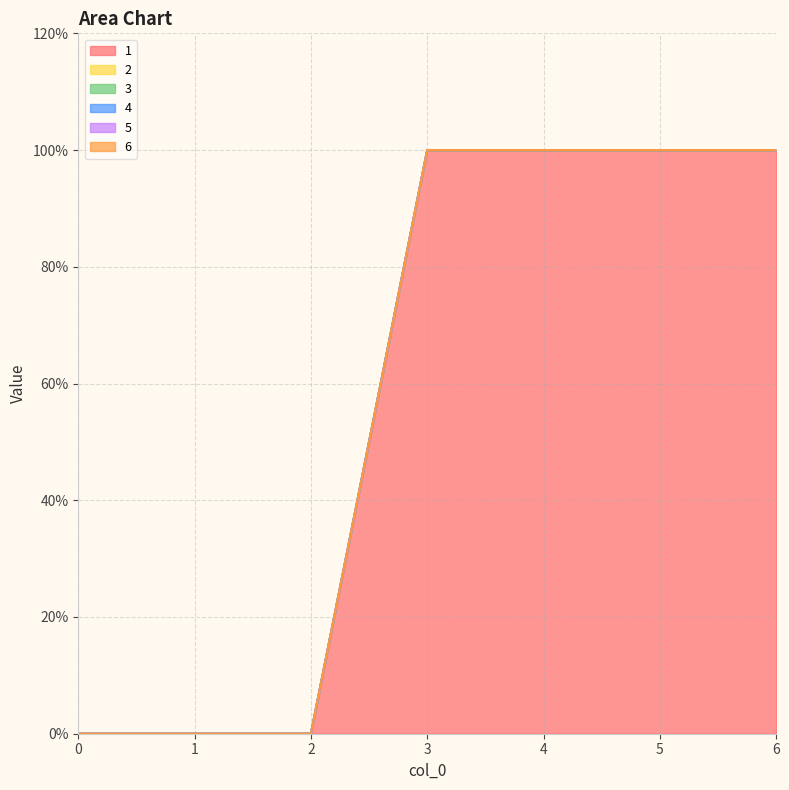

List the series in order of their peak value, lowest first.

2, 3, 4, 5, 6, 1